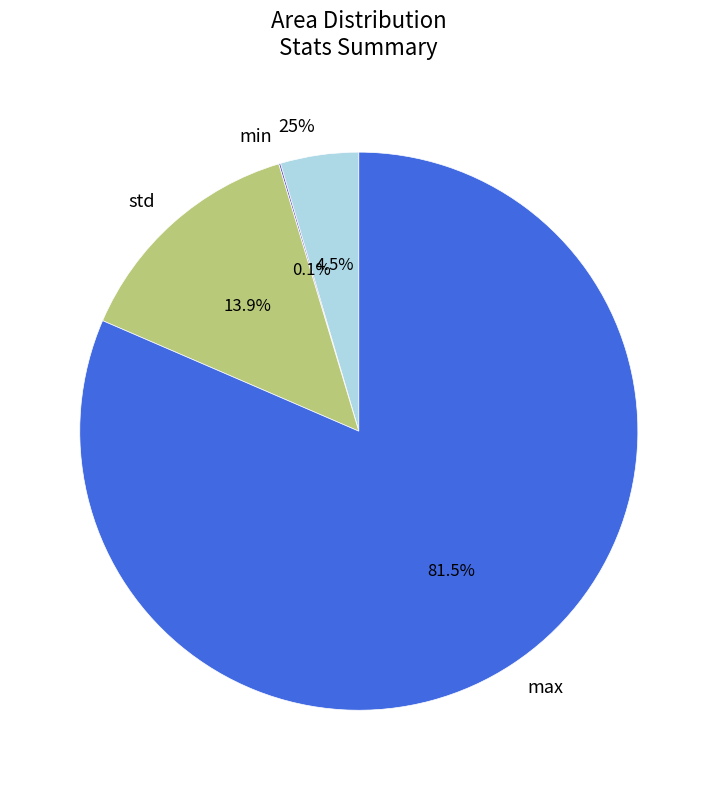

Which category has the biggest portion of the pie?

max